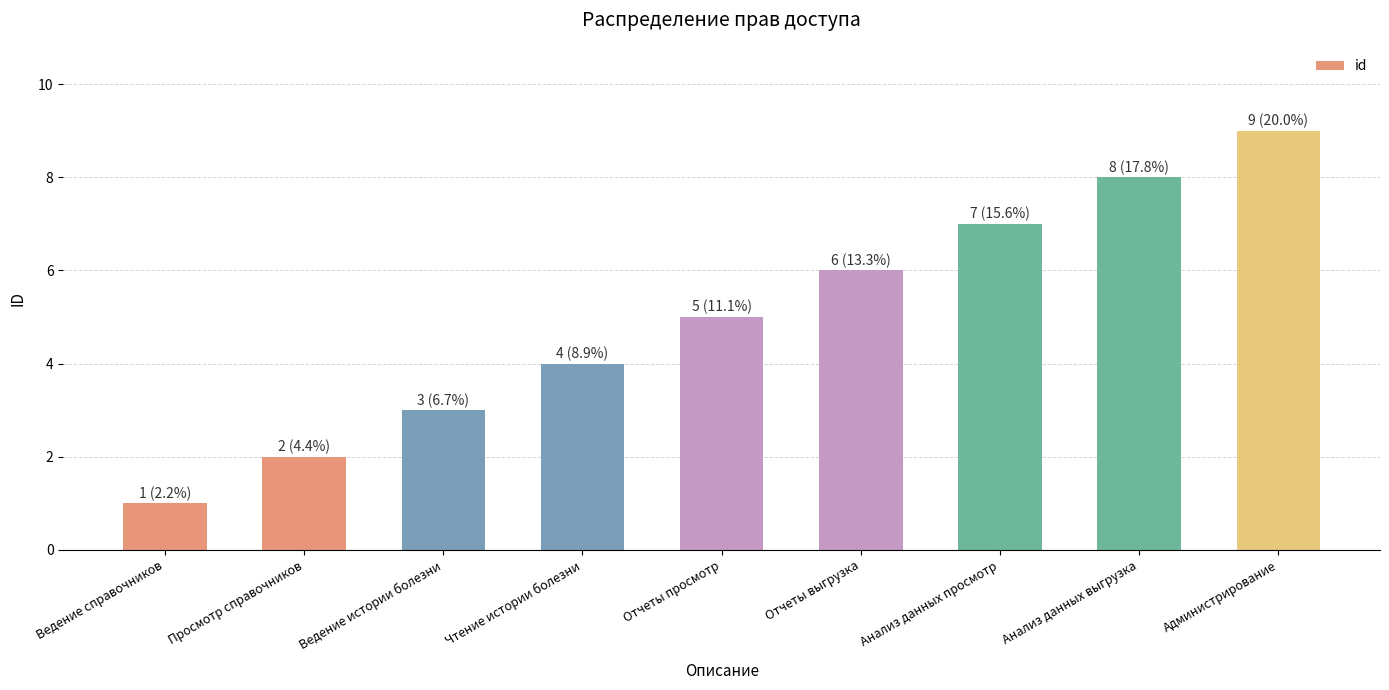

What is the average value?

5